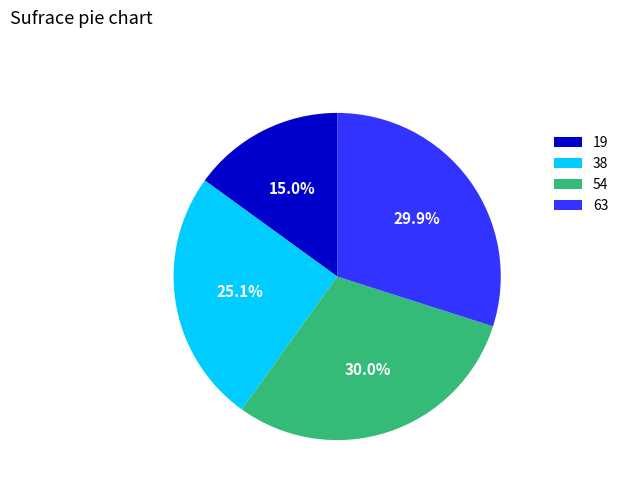

Do 19 and 63 together represent more than half of the pie?

No